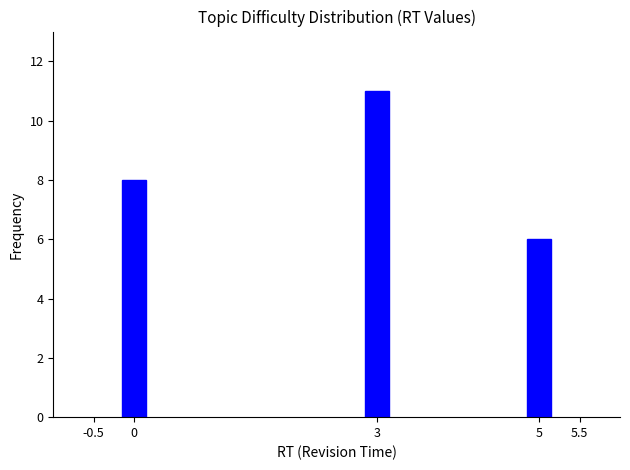

Reading right to left, what are all the values shown in this chart?

5=6	3=11	0=8